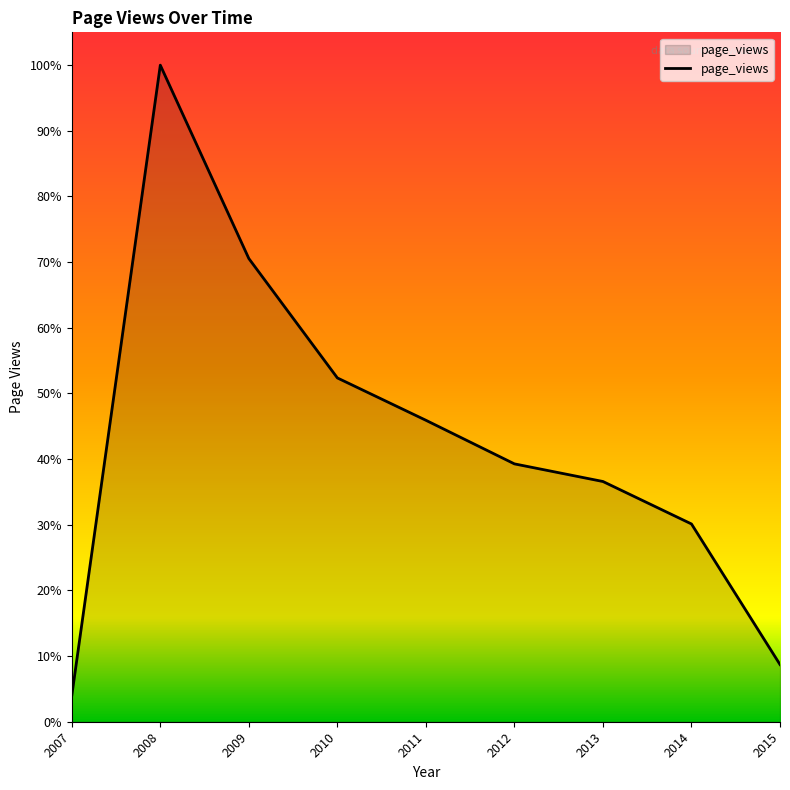

List the labels in order of value, largest first.

2008, 2009, 2010, 2011, 2012, 2013, 2014, 2015, 2007